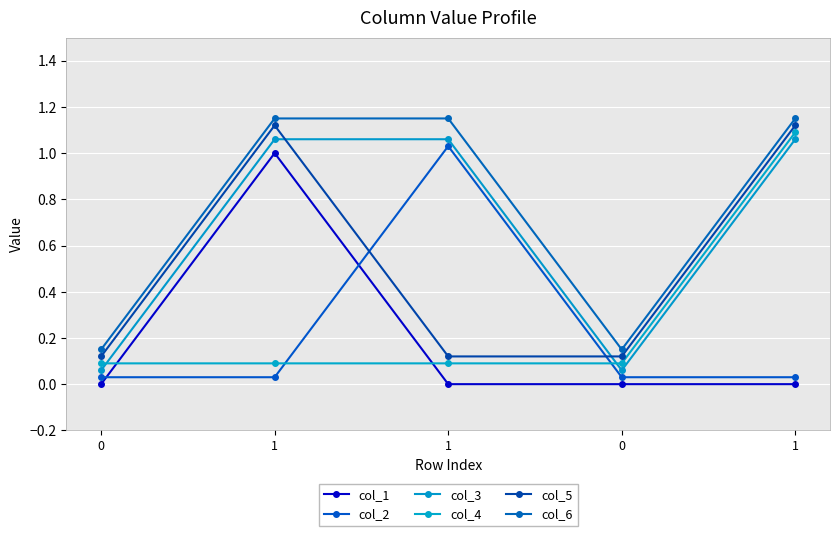

In col_3, how many points are lower than both neighbors (excluding endpoints)?

1